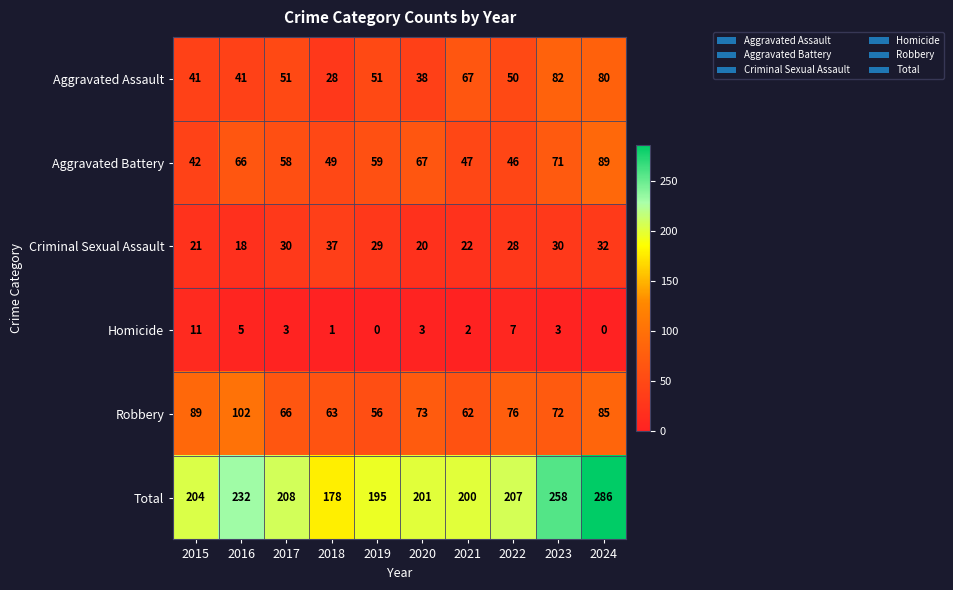

What value does the Total series have at 2020?

201